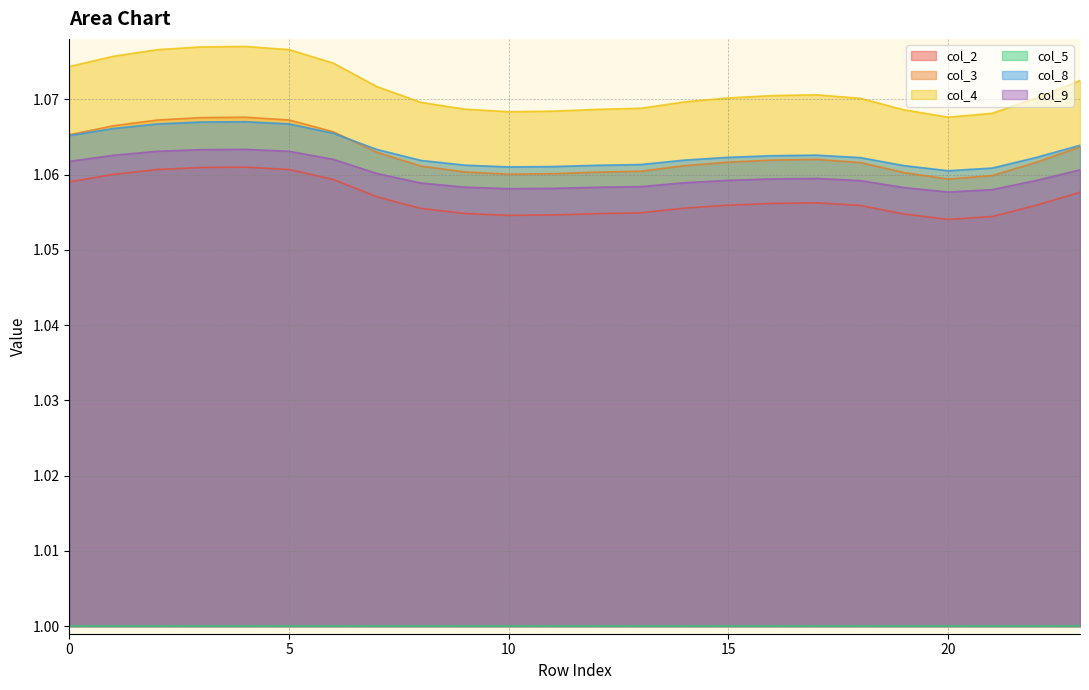

What is the sum of the col_9 values at 6 and 22?

2.1